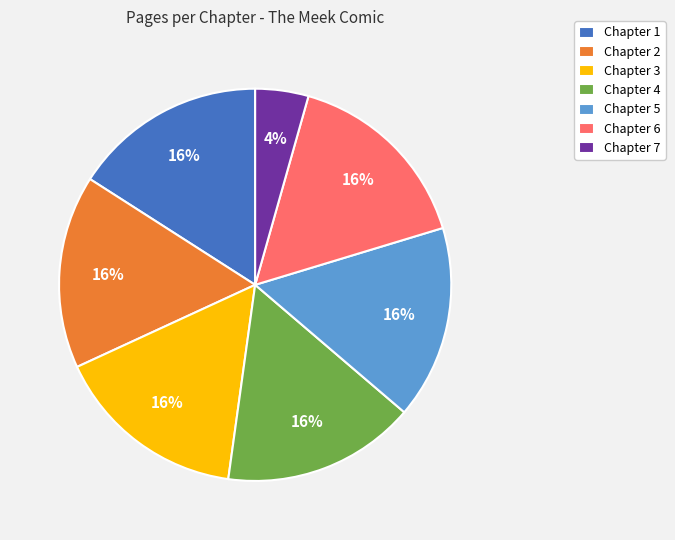

Is there any slice that represents more than half of the pie?

No